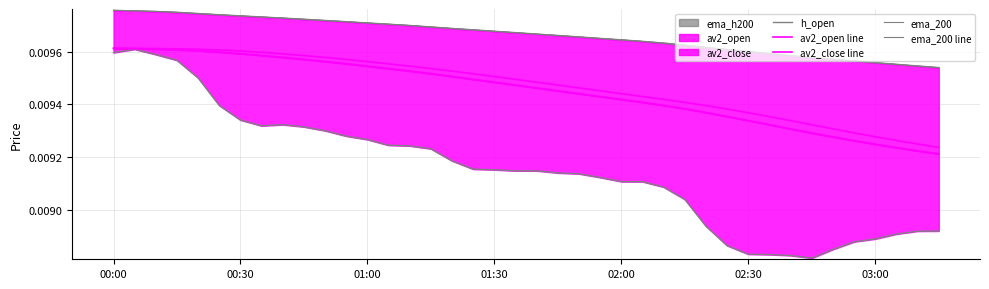

At how many categories does at least one series exceed 0?

40